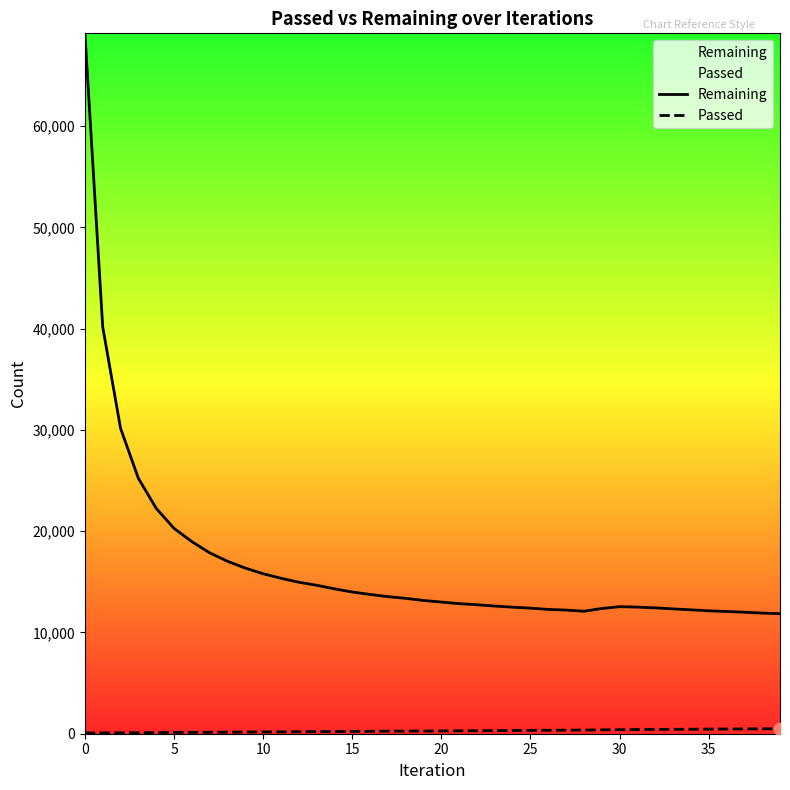

At how many categories does at least one series exceed 15602?

11